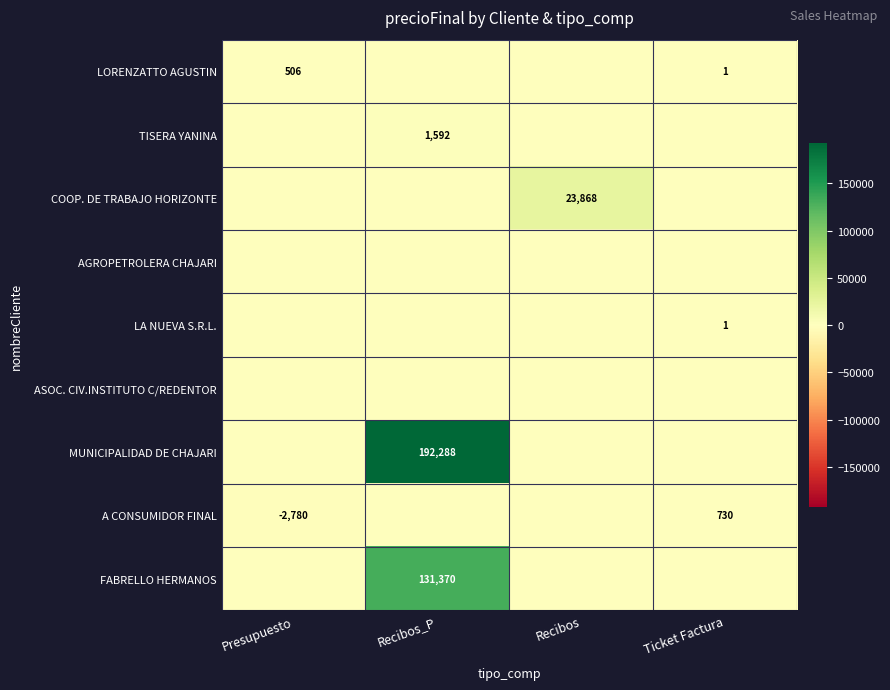

Is it true that LORENZATTO AGUSTIN equals 1 at Ticket Factura?

True